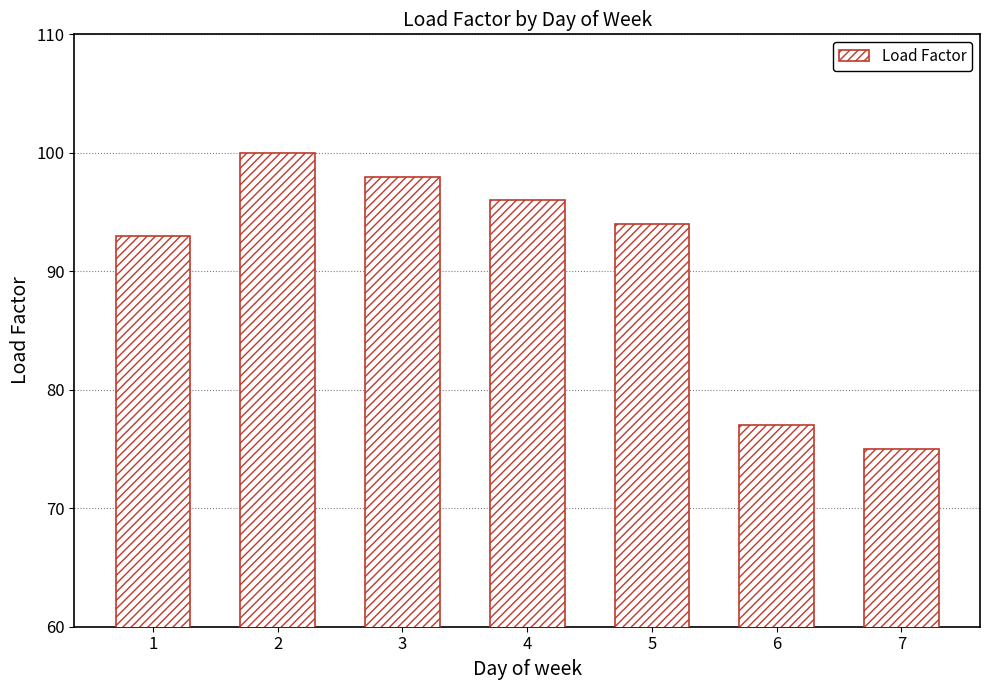

How many bars are there in total?

7